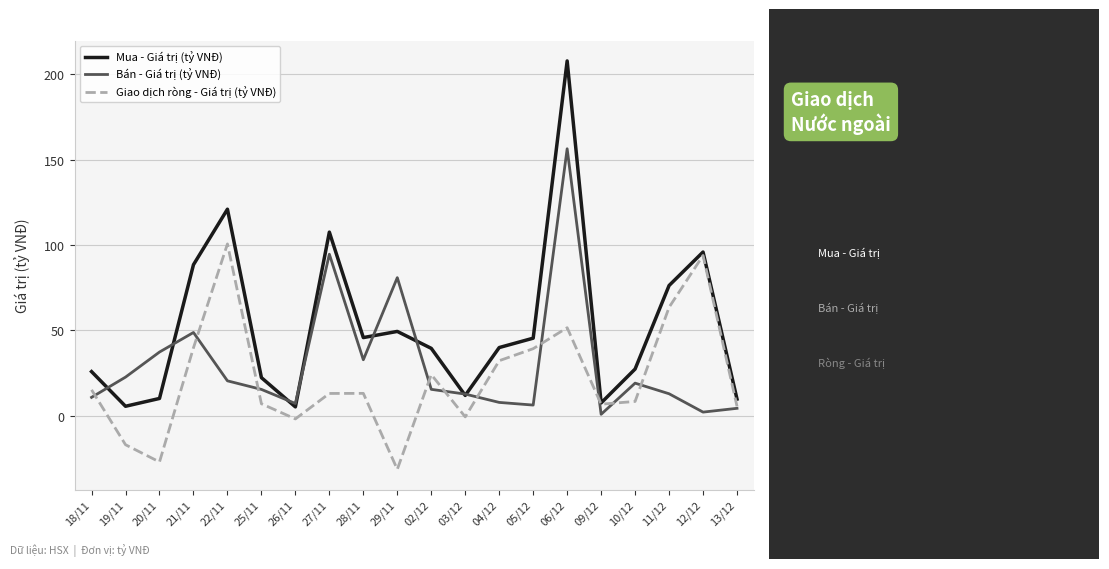

Is it true that Mua - Giá trị (tỷ VNĐ) equals 49.3 at 29/11?

True